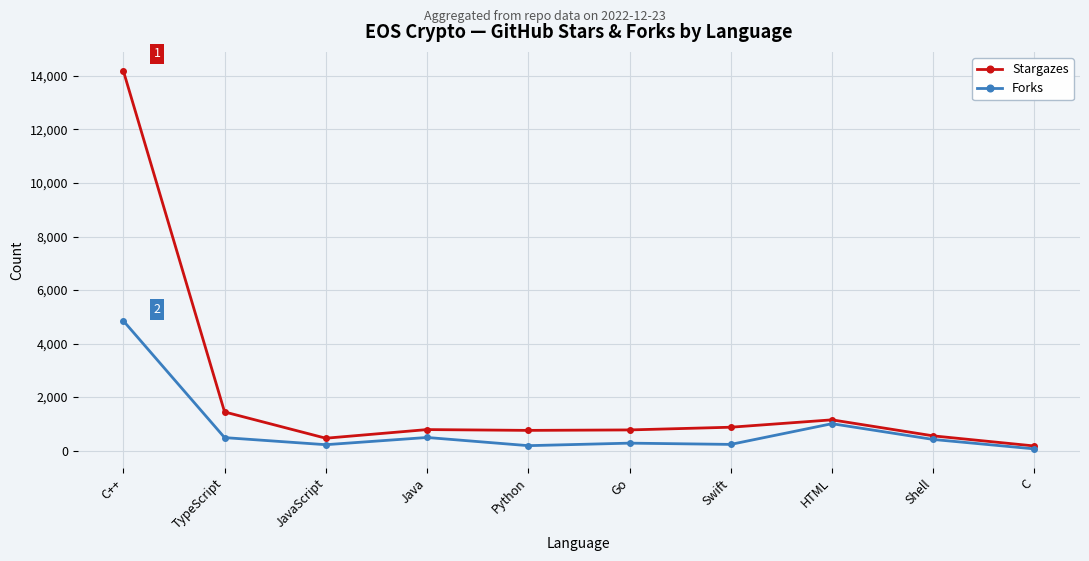

What is the approximate value of Stargazes at Java?

786